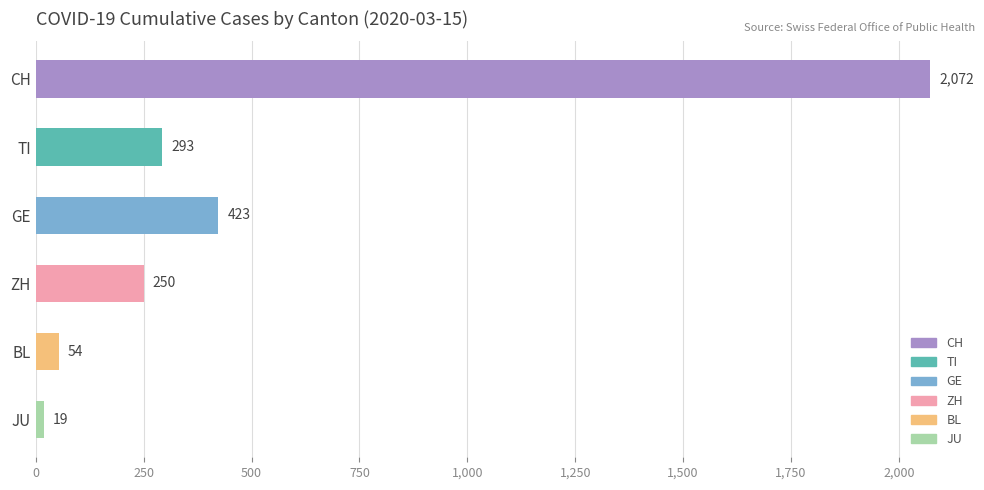

What position from the bottom is JU?

1